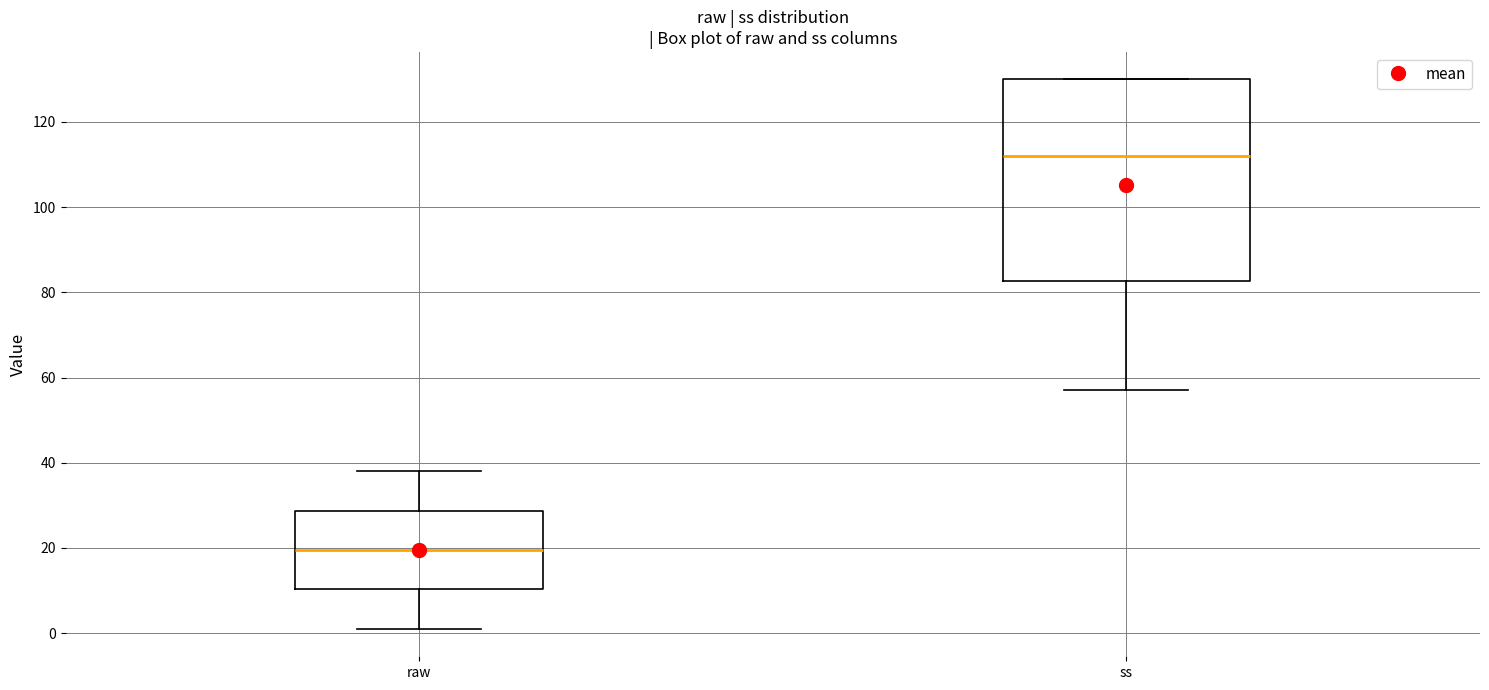

Which box's median line is the lowest?

raw